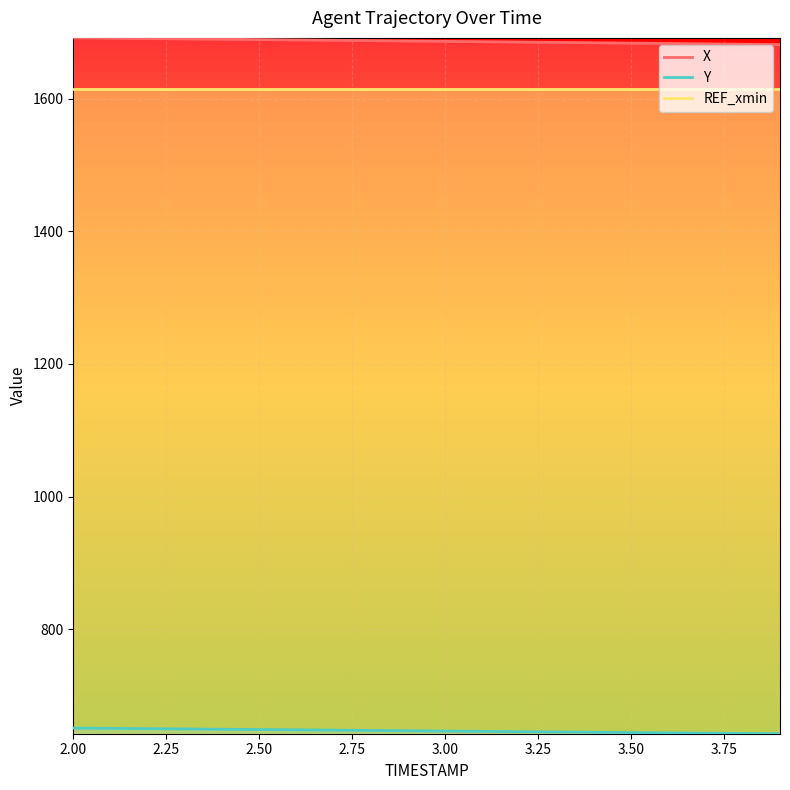

What is the value of the Y point at the 10th from the left?

646.5